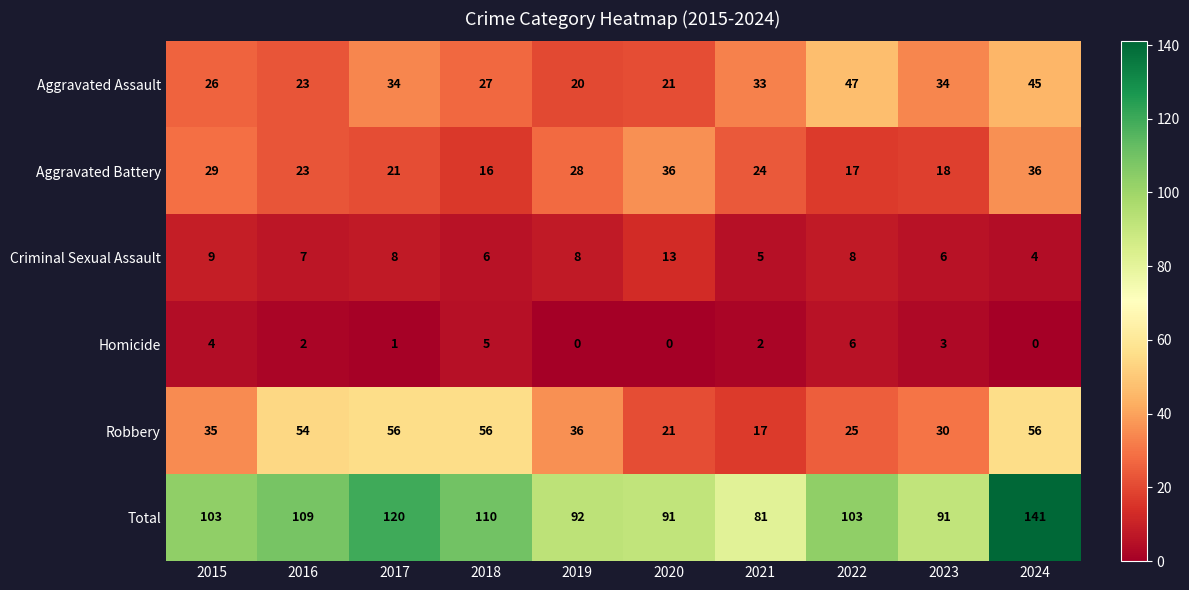

Is the value of Aggravated Battery at 2024 greater than the value of Homicide at 2022?

Yes